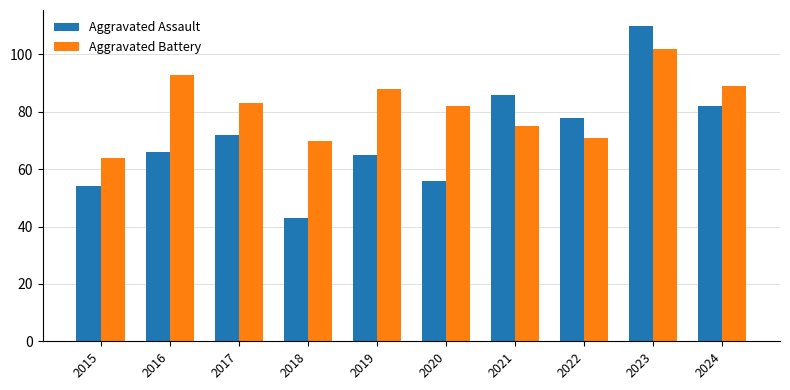

Between 2015 and 2020, which series saw the biggest shift?

Aggravated Battery